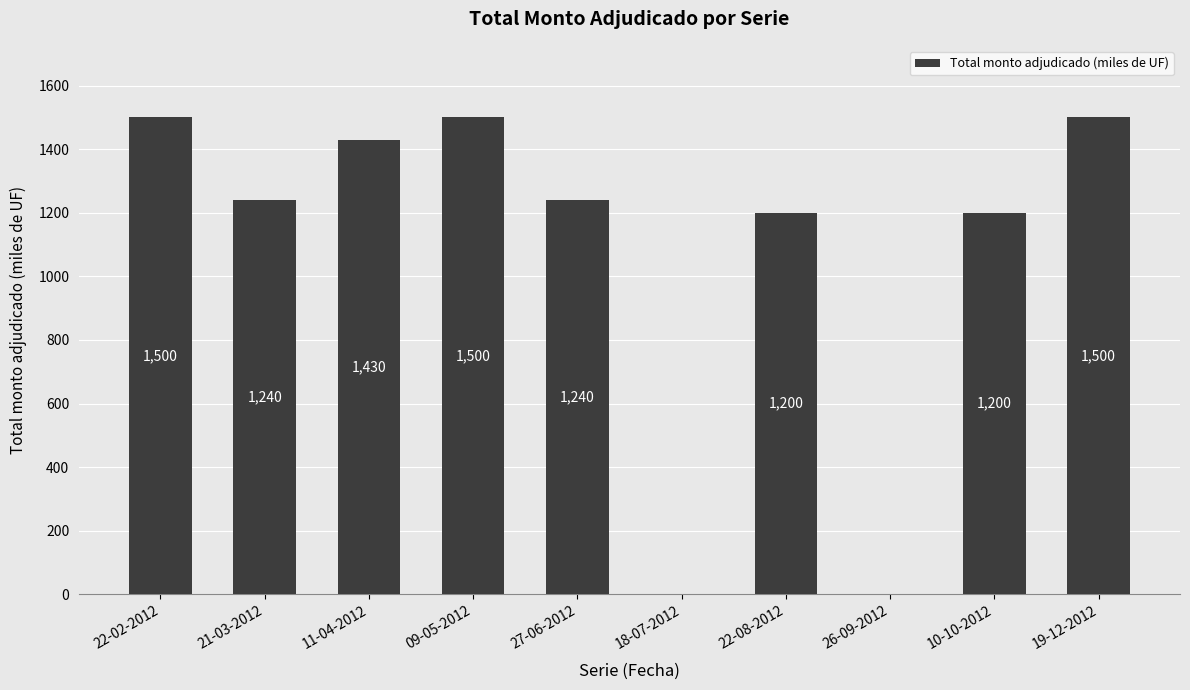

Read the value at 09-05-2012.

1500